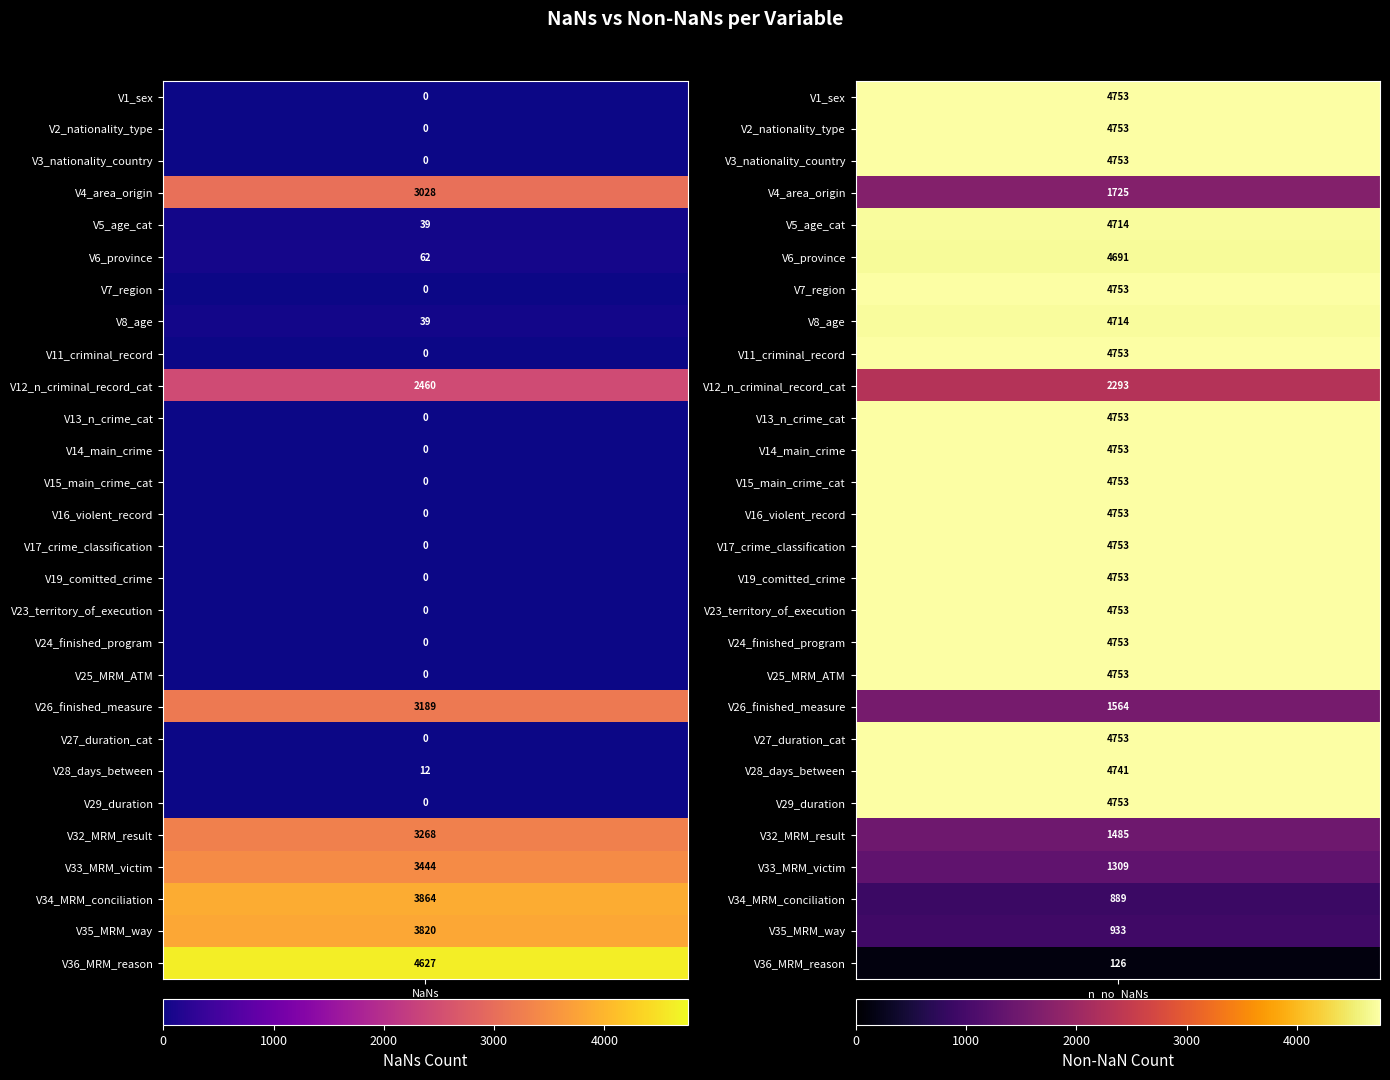

Which has a higher value, V2_nationality_type or V1_sex?

V2_nationality_type